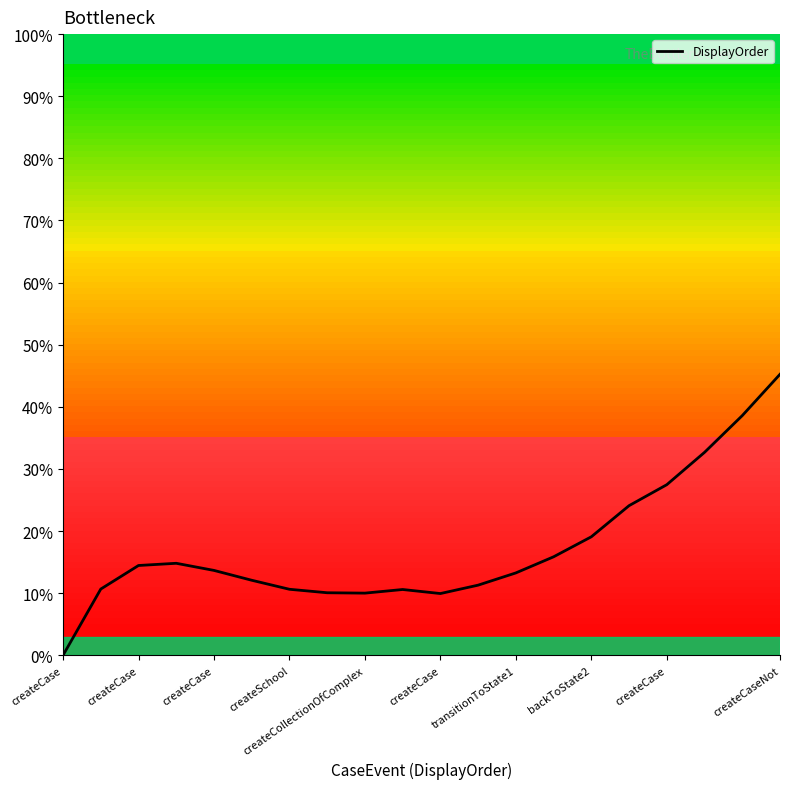

At which label does the data first exceed 13?

createCase